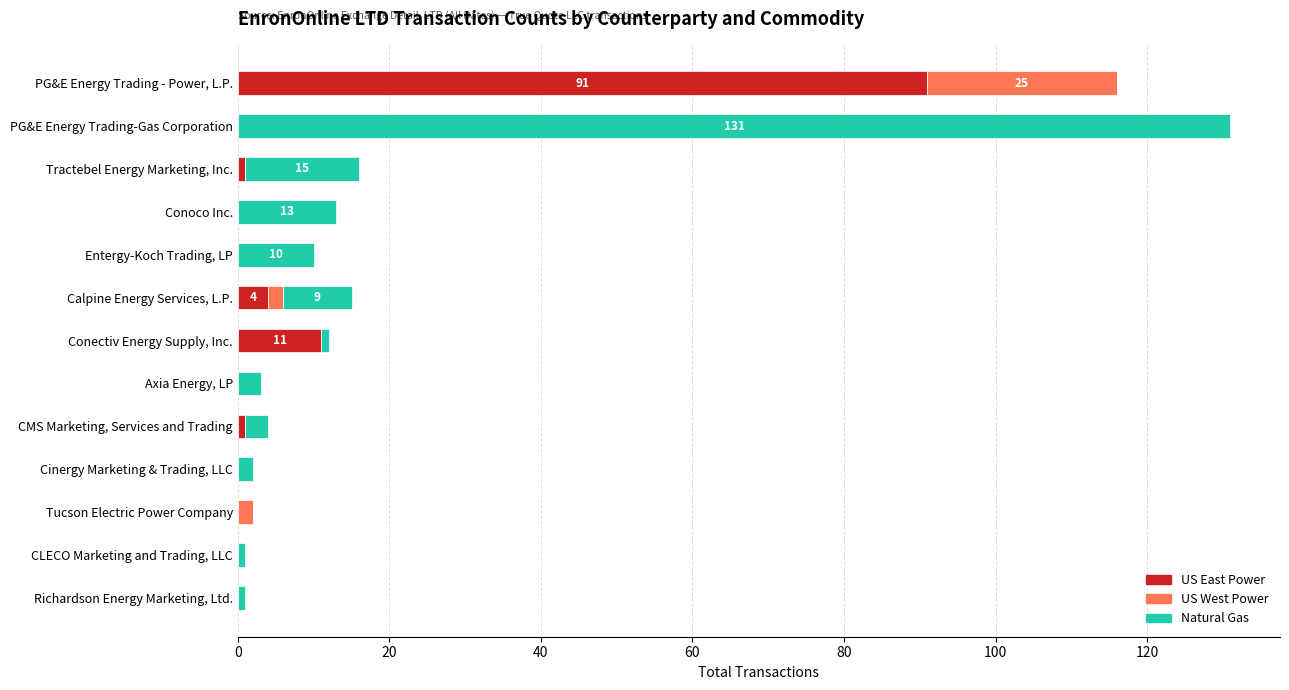

The US East Power series shows 11 at Conectiv Energy Supply, Inc.. True or false?

True